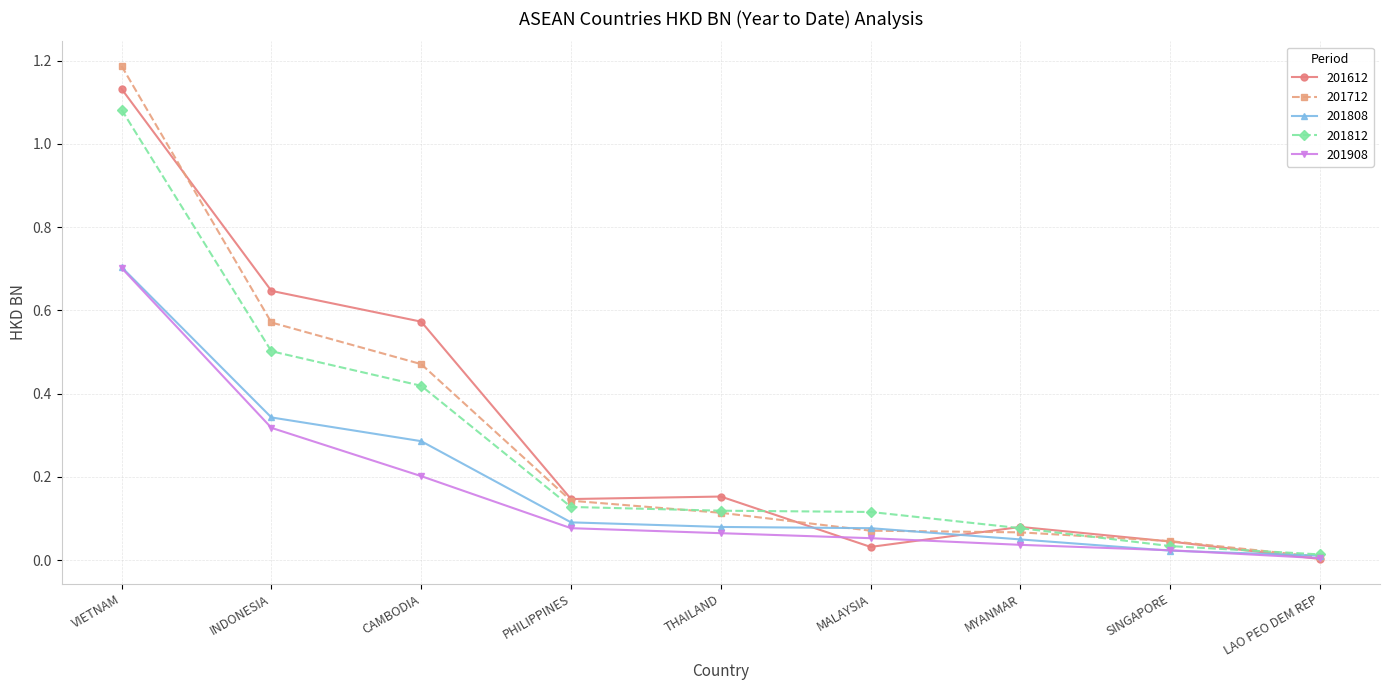

What position from the right is VIETNAM?

9